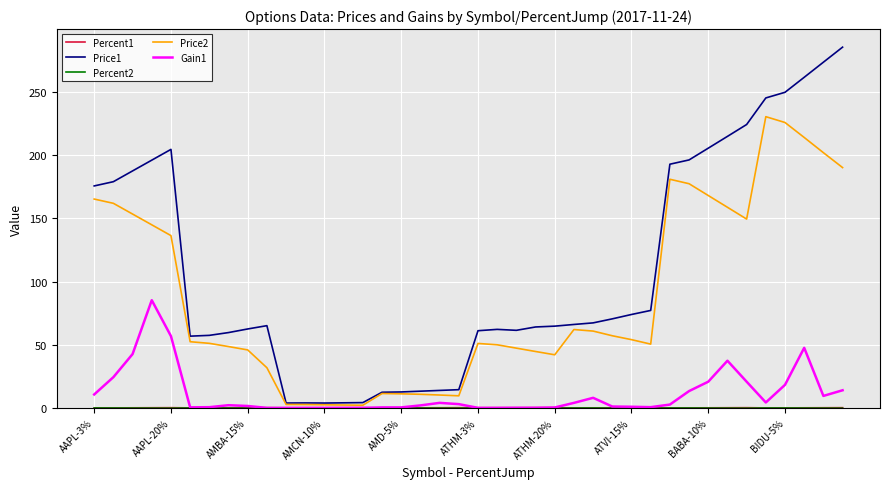

What is the maximum value shown in the chart?

285.6